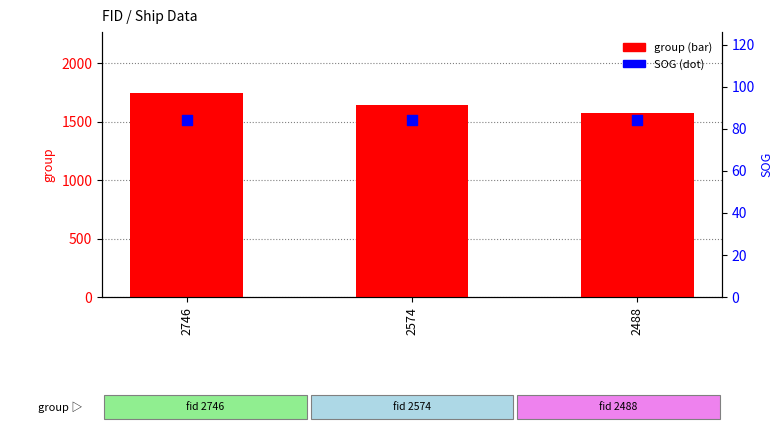

Which series contains the lowest Y value?

SOG